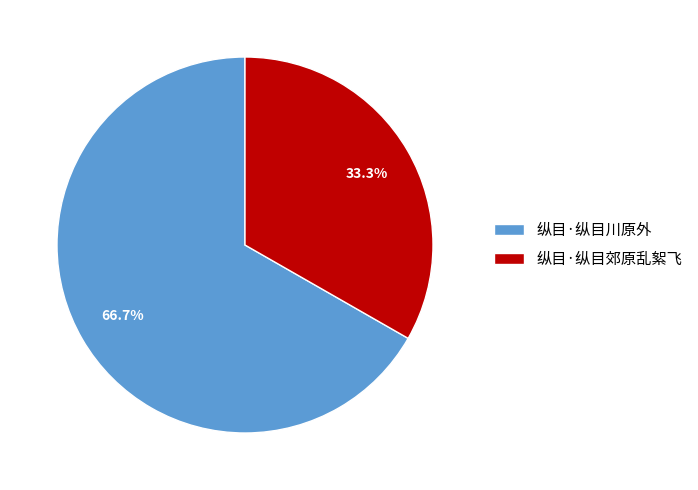

To the nearest percent, what is the difference between the 纵目·纵目郊原乱絮飞 and 纵目·纵目川原外 slice percentages?

33%